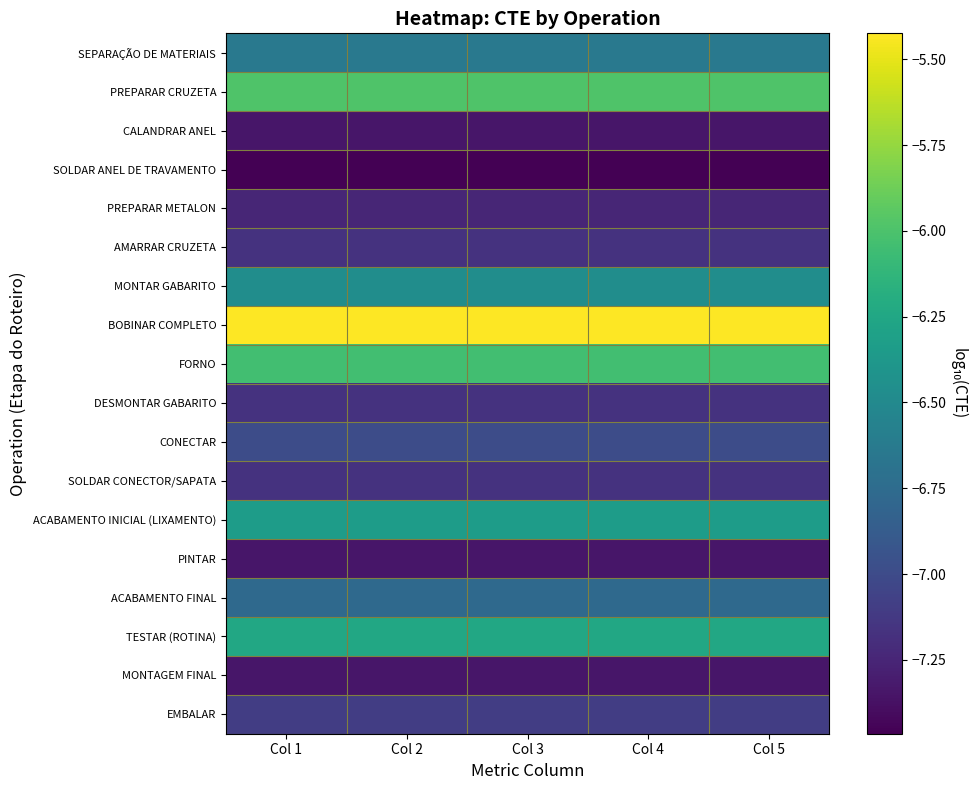

Count the number of categories in the chart.

5